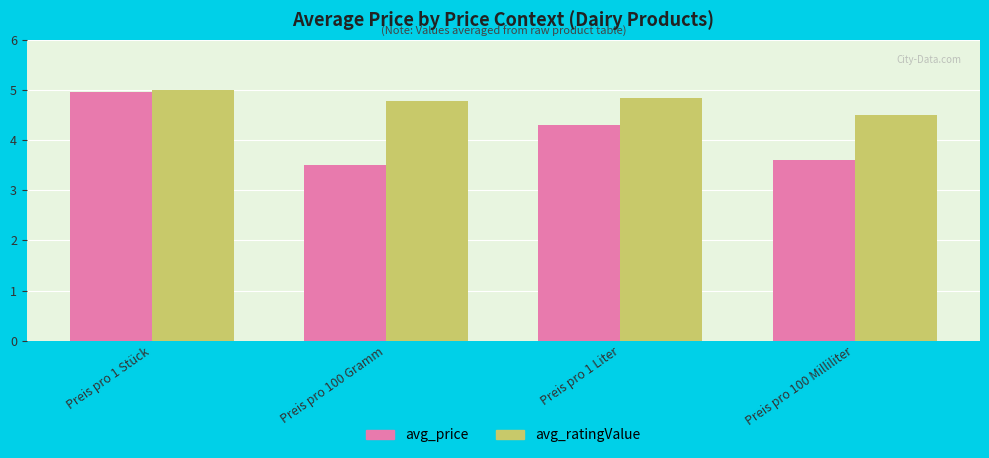

How many values in the avg_price series are below 4?

2